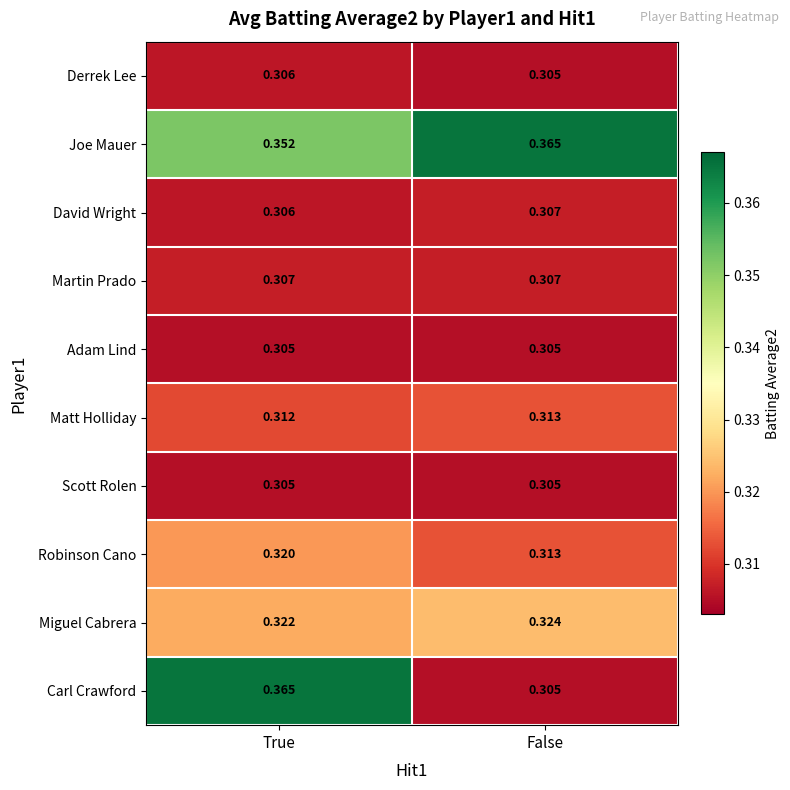

Between True and False, which series saw the biggest shift?

Carl Crawford